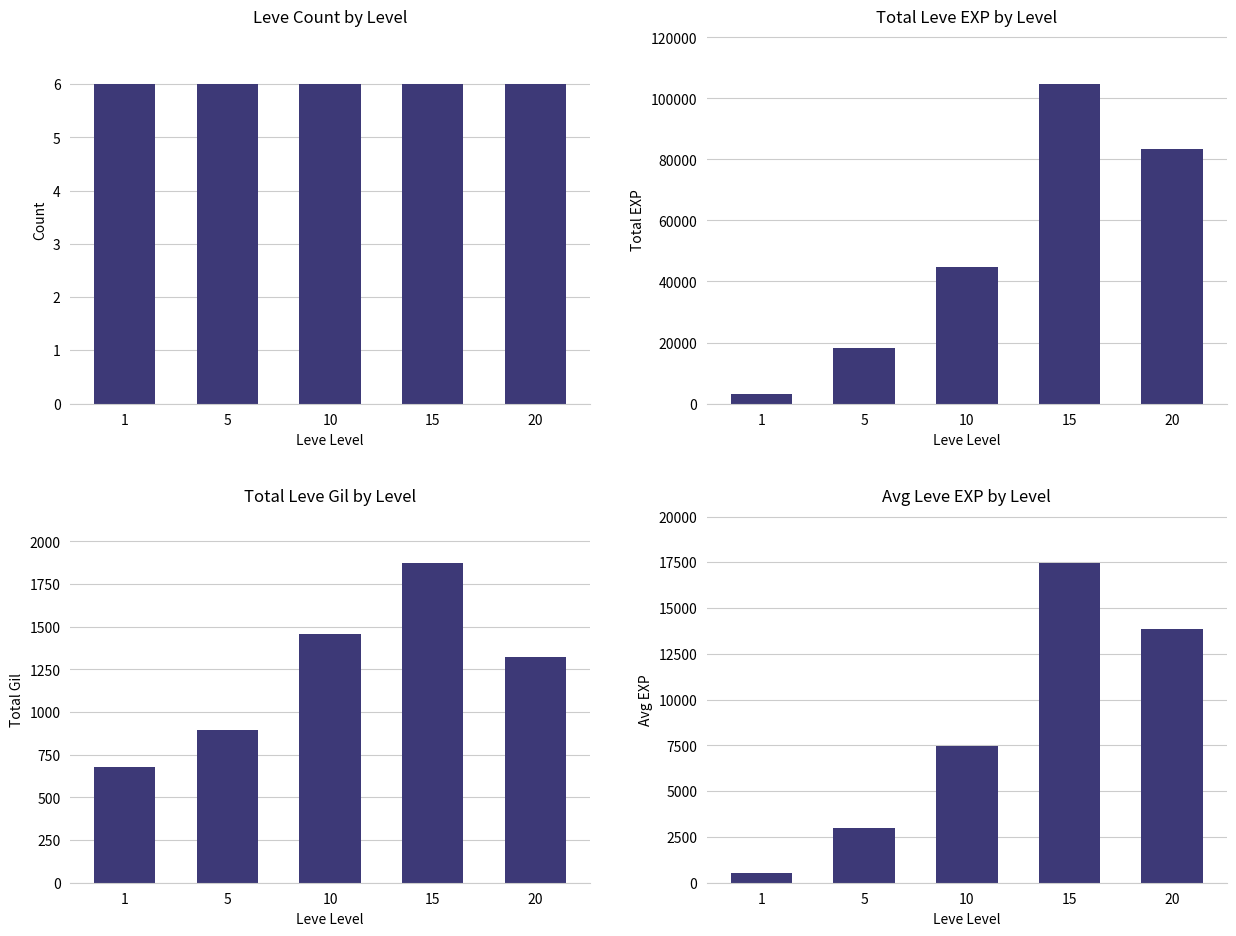

How many data points in Total Leve Gil by Level are above 1325?

2